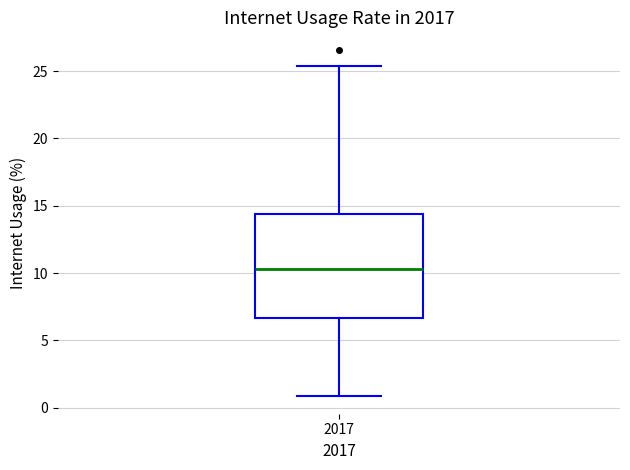

Where does the median line of the box at x = 2017 sit on the y-axis? The values are not printed on the chart, so give them approximately, as read against the axis.

10.5